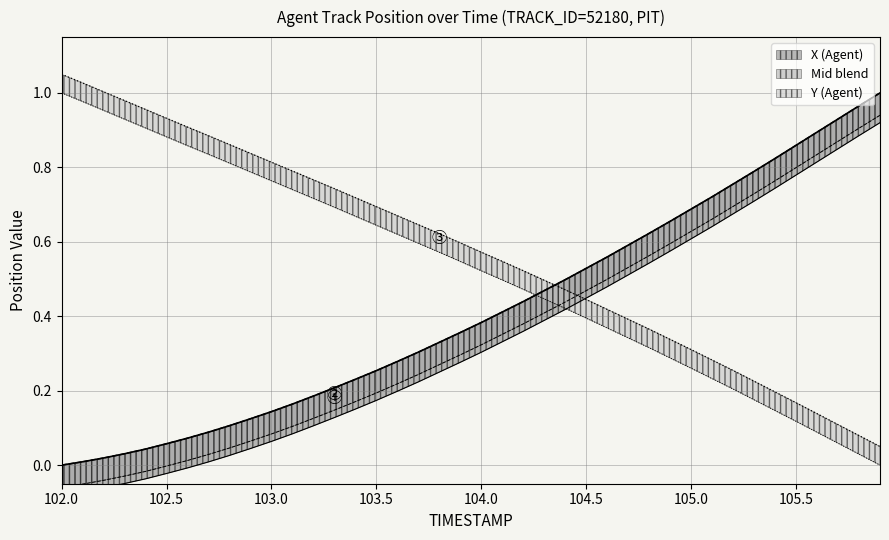

What is the difference between the second highest and second lowest values in the X (Agent) series?

1.0